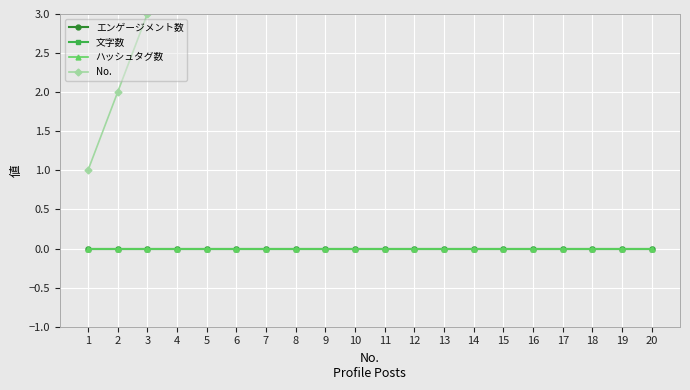

True or false: エンゲージメント数 and 文字数 cross at least once.

False